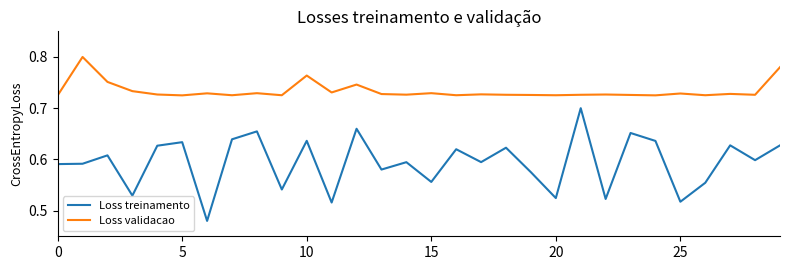

List the series in order of their overall mean, lowest first.

Loss treinamento, Loss validacao